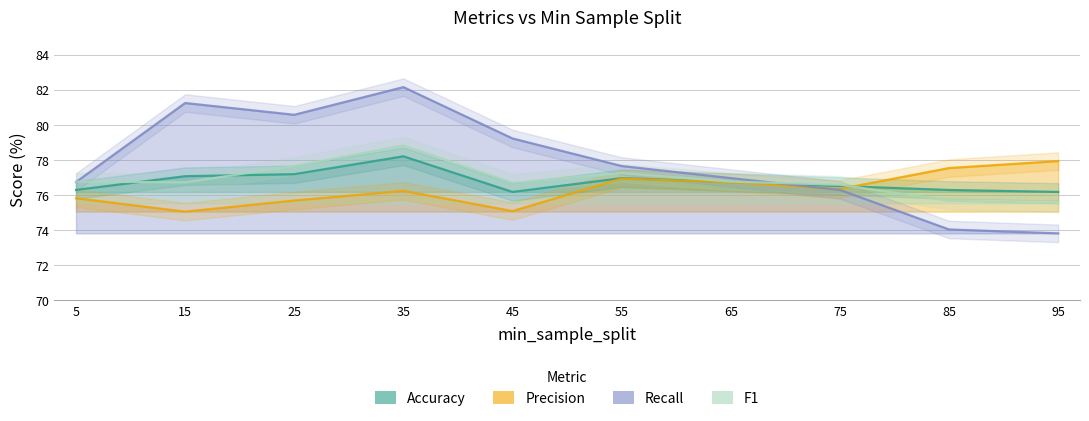

At which category does the chart reach its minimum across all series?

95